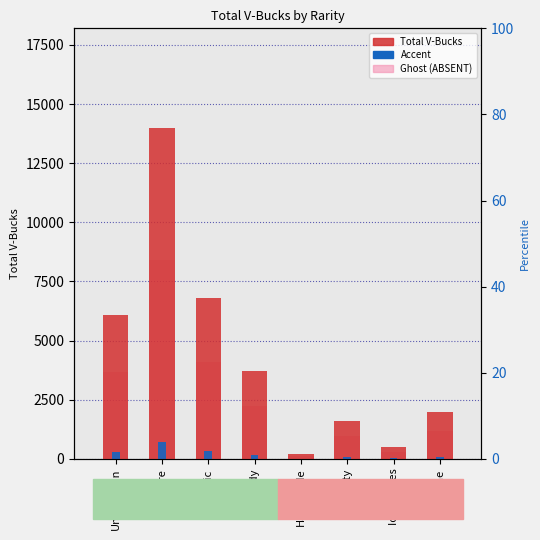

How many bars are there in total?

24